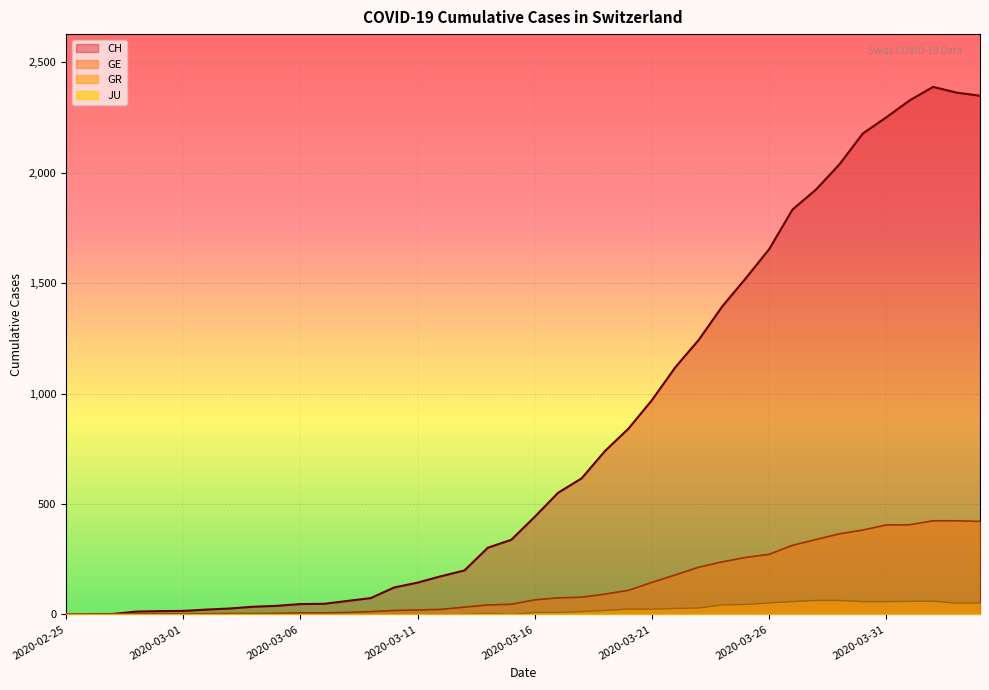

What is the greatest value displayed?

2388